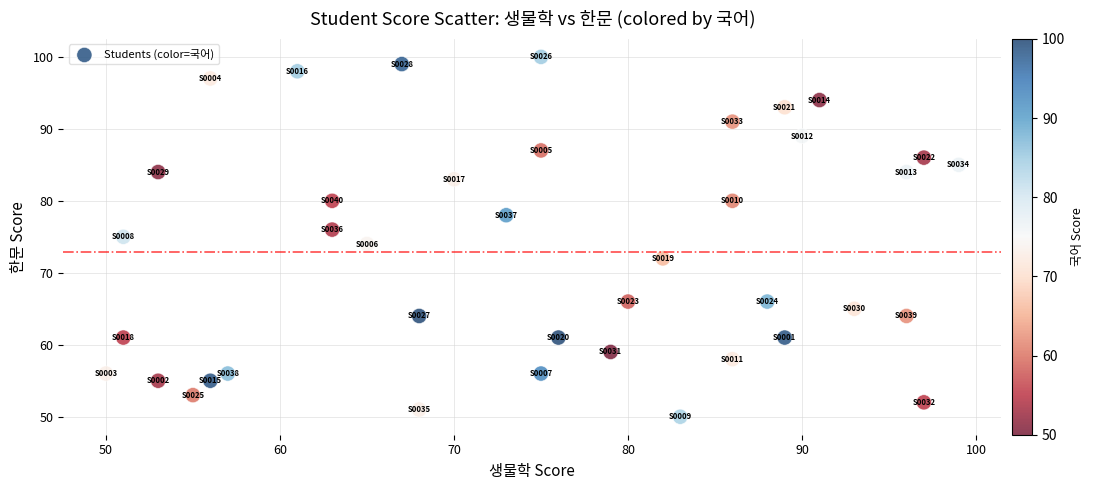

What is the range of X values (max minus min)?

49